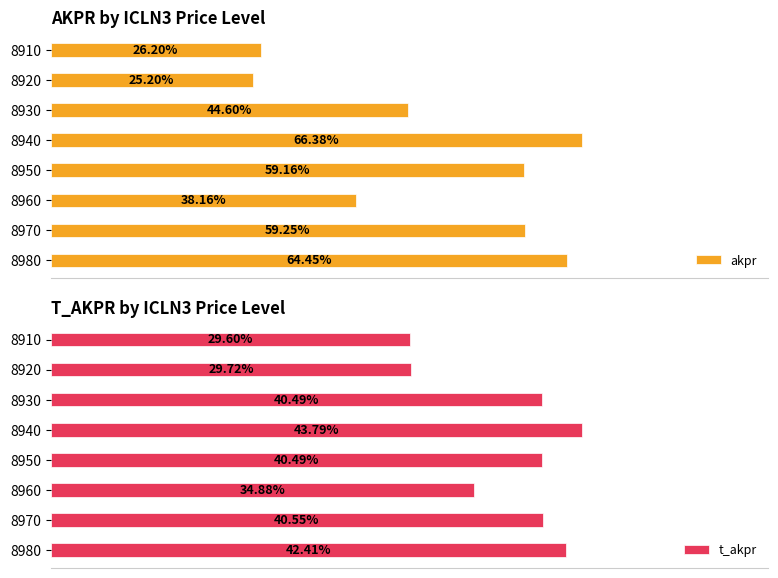

How many bars are there in each group?

2